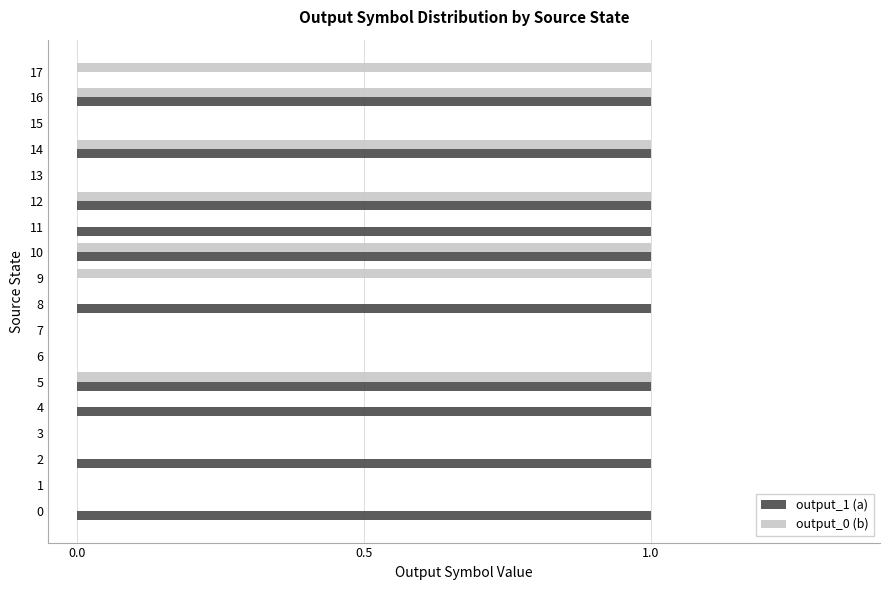

Which series has the largest total across all categories?

output_1 (a)